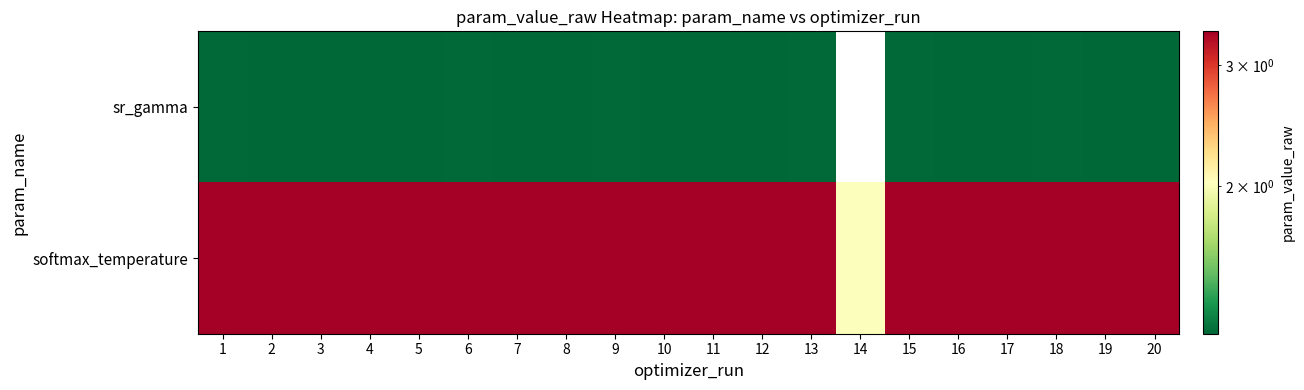

Rank the series by their average value, from highest to lowest.

softmax_temperature, sr_gamma